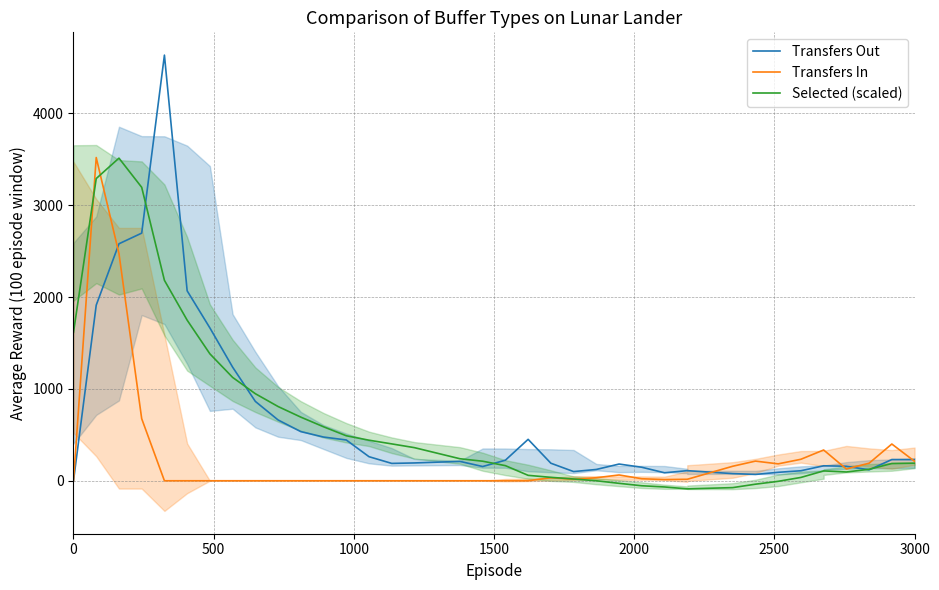

Is this an area chart (filled region under the line)?

No